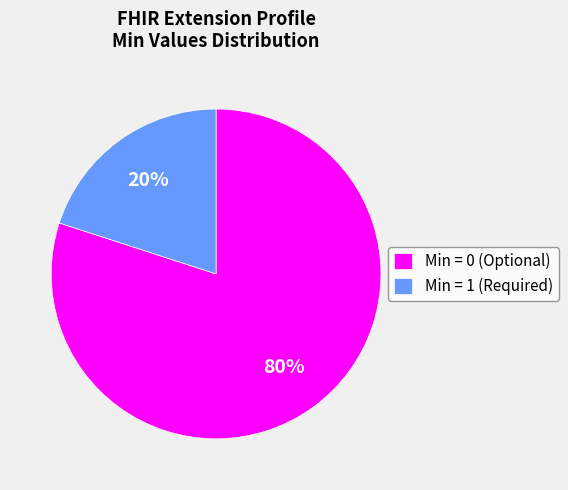

Approximately how many times larger is the value at Min = 0 (Optional) compared to Min = 1 (Required)?

4.0